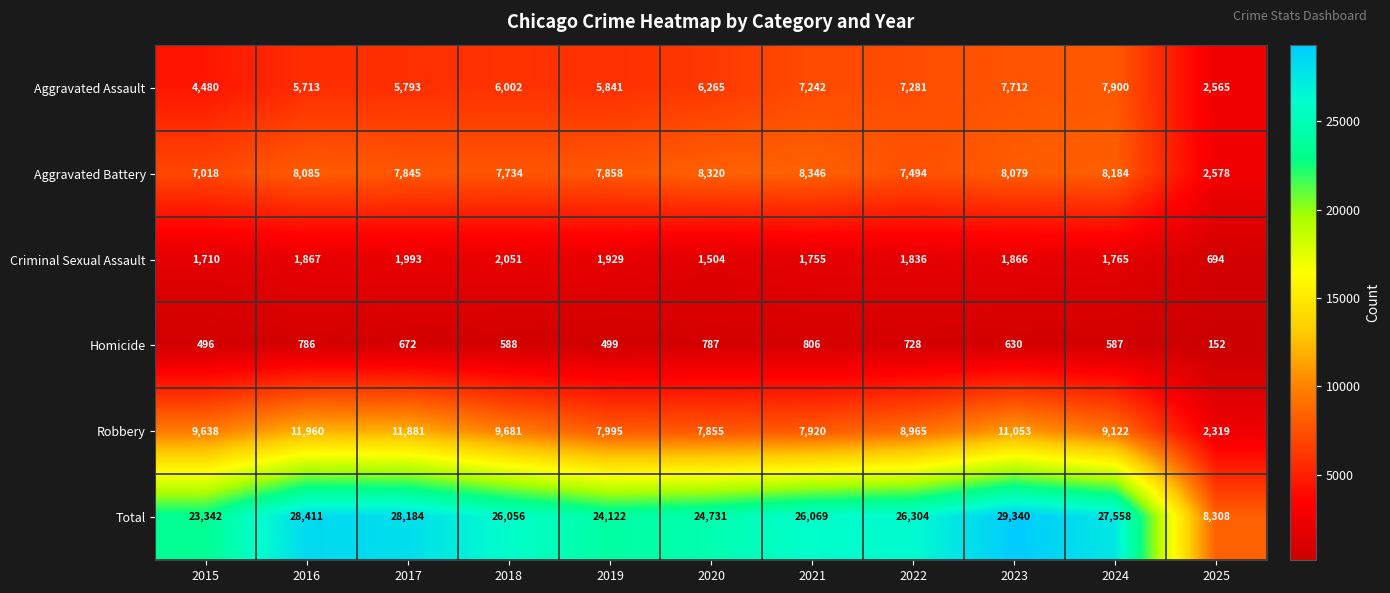

Where does the Criminal Sexual Assault series first go above 1836?

2016